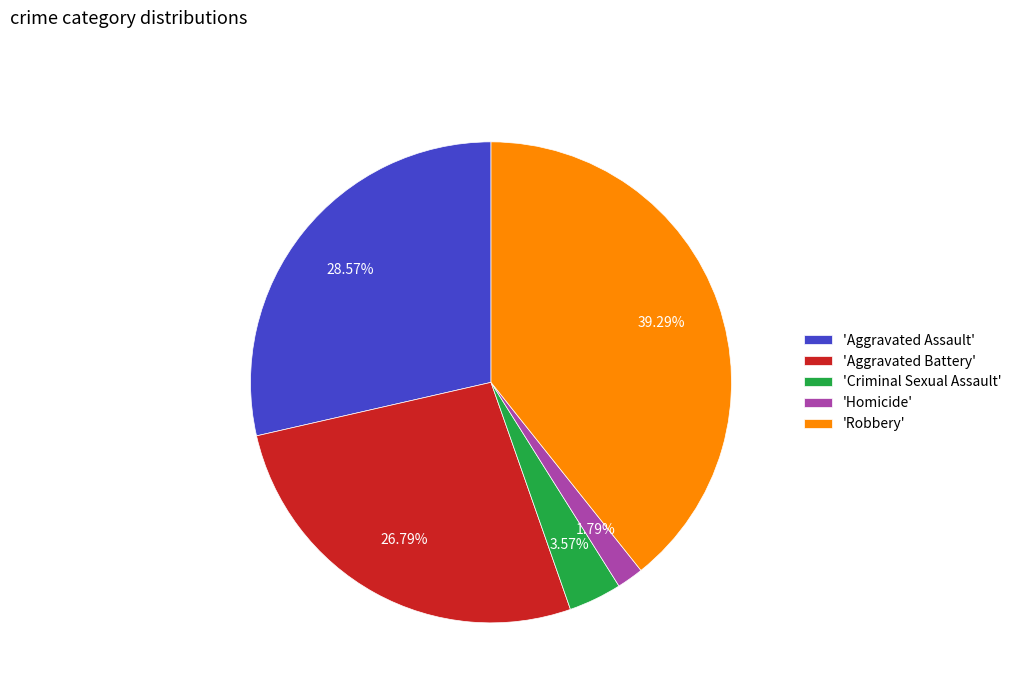

How many slices are in this pie chart?

5